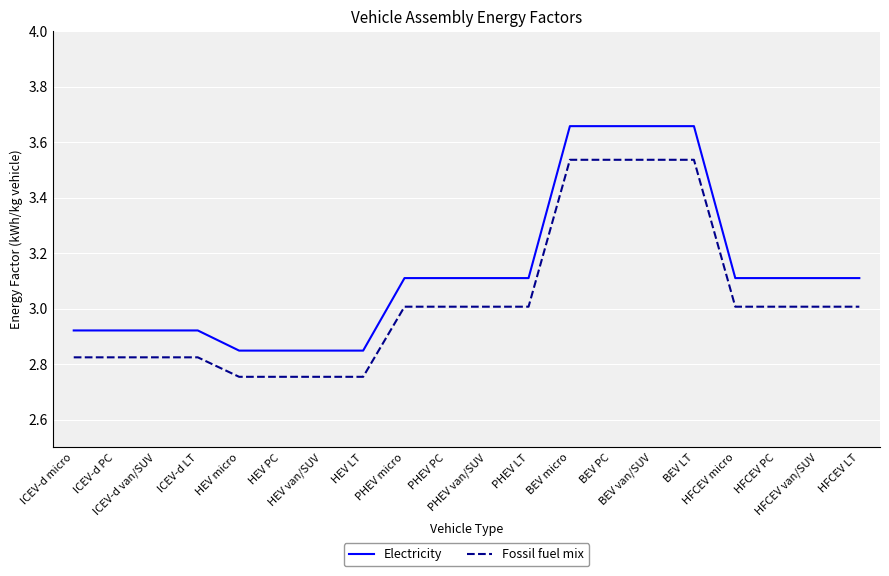

List the series in order of their peak value, highest first.

Electricity, Fossil fuel mix